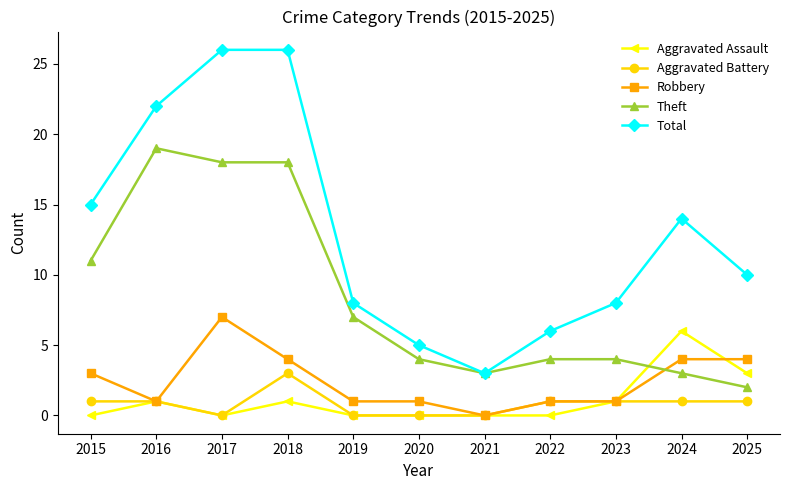

At which category does Total reach its first local valley?

2021